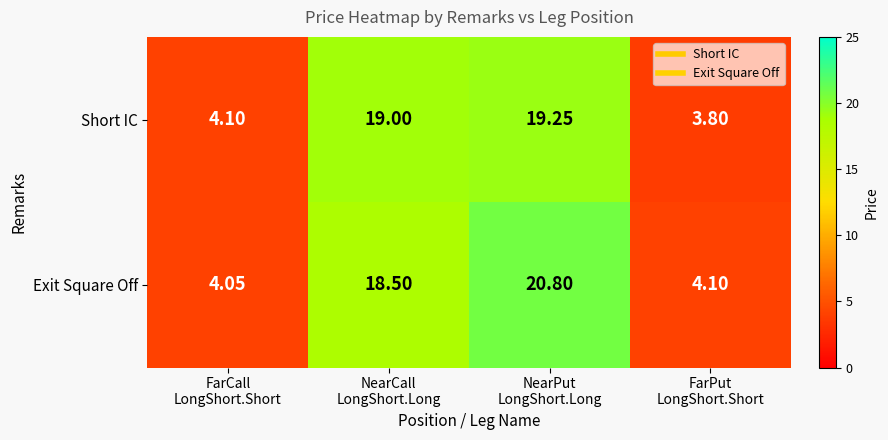

Which series has the largest total across all categories?

Exit Square Off